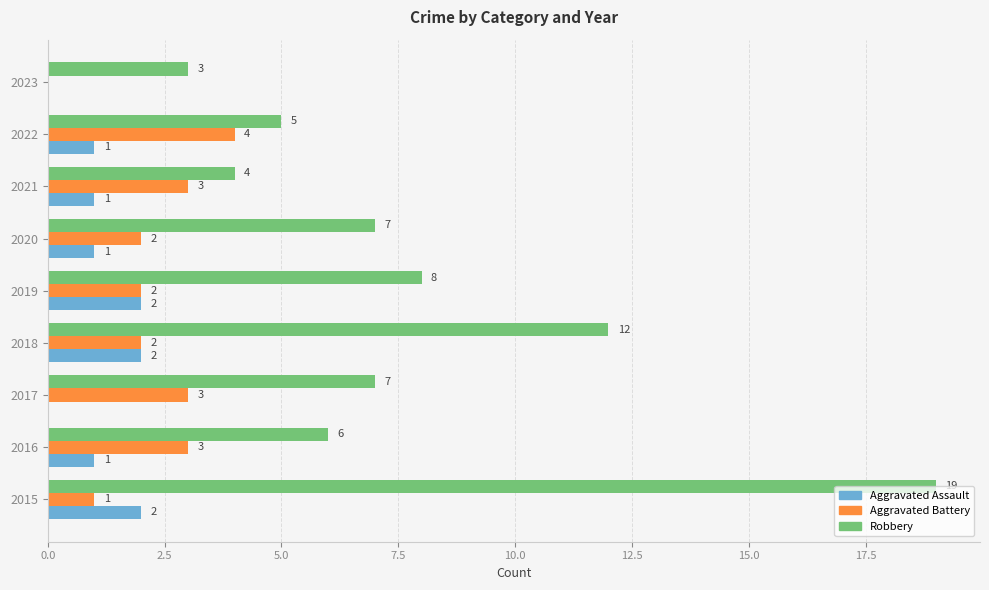

What is the sum of the Robbery values at 2020 and 2015?

26